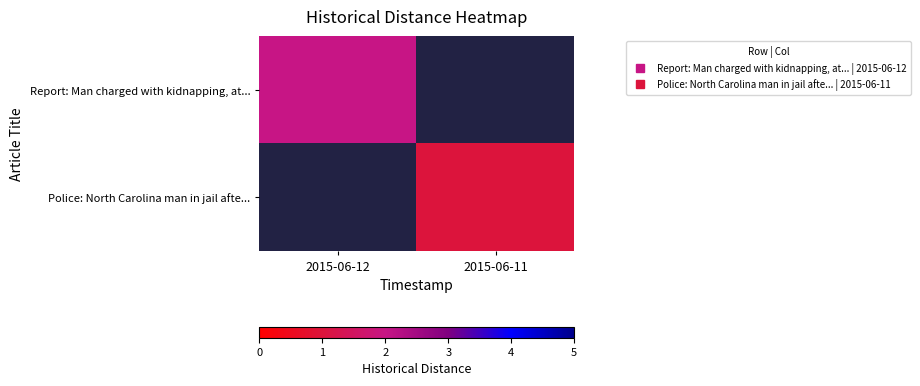

Between 2015-06-12 and 2015-06-11, which is larger?

2015-06-11